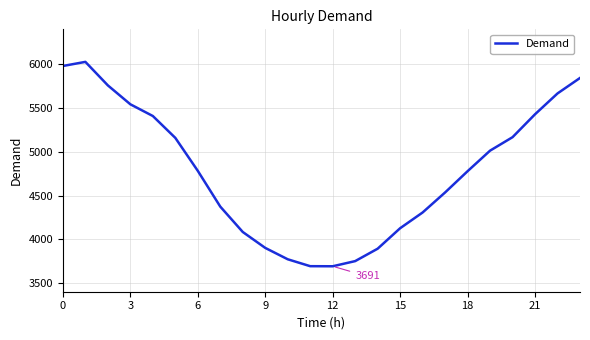

What is the maximum value shown in the chart?

6028